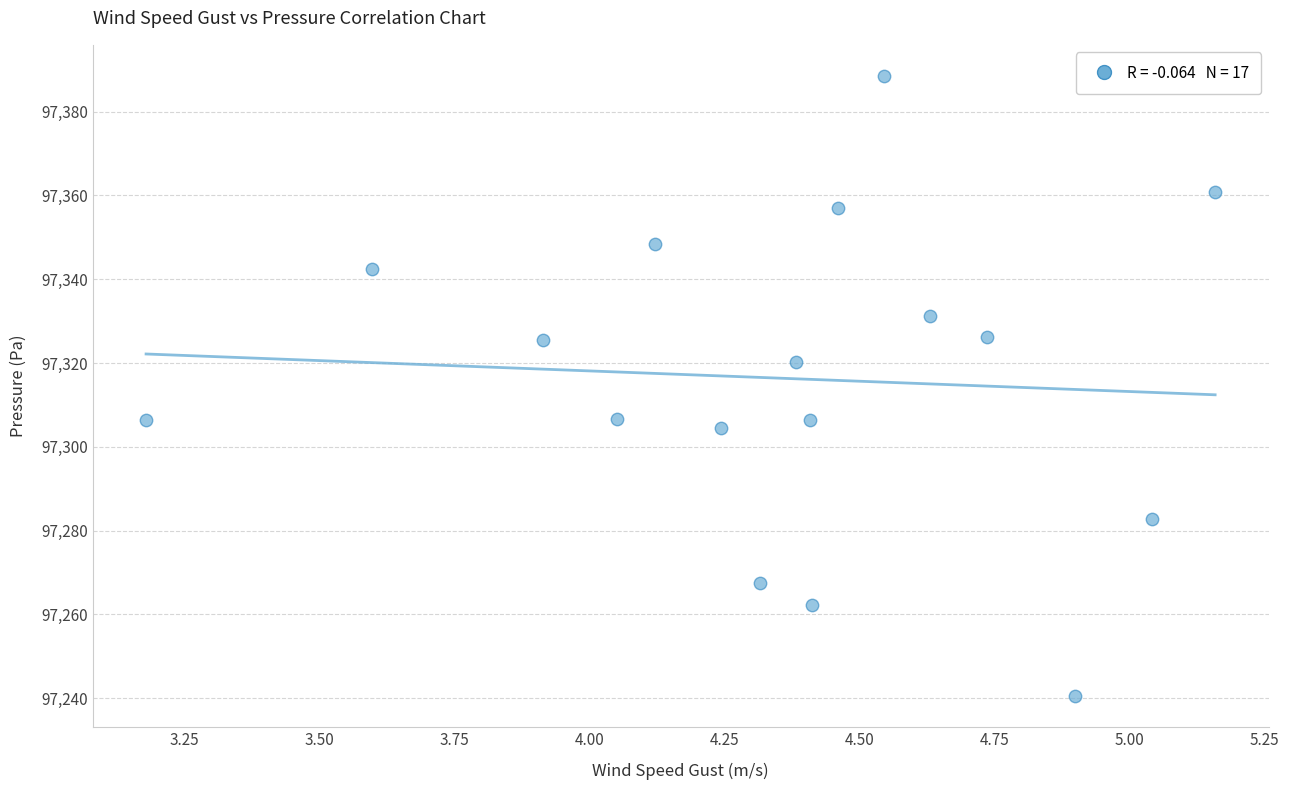

What is the range of Y values (max minus min)?

148.0